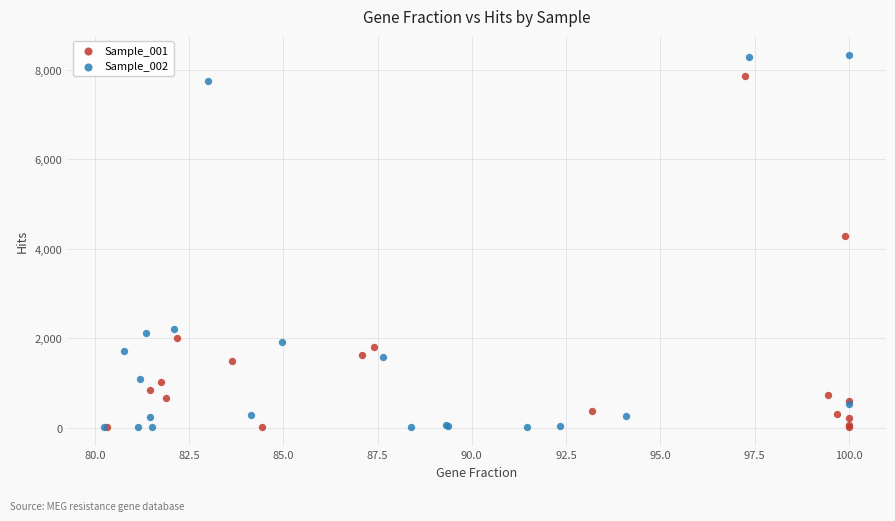

Which series has the widest spread of Y values?

Sample_002